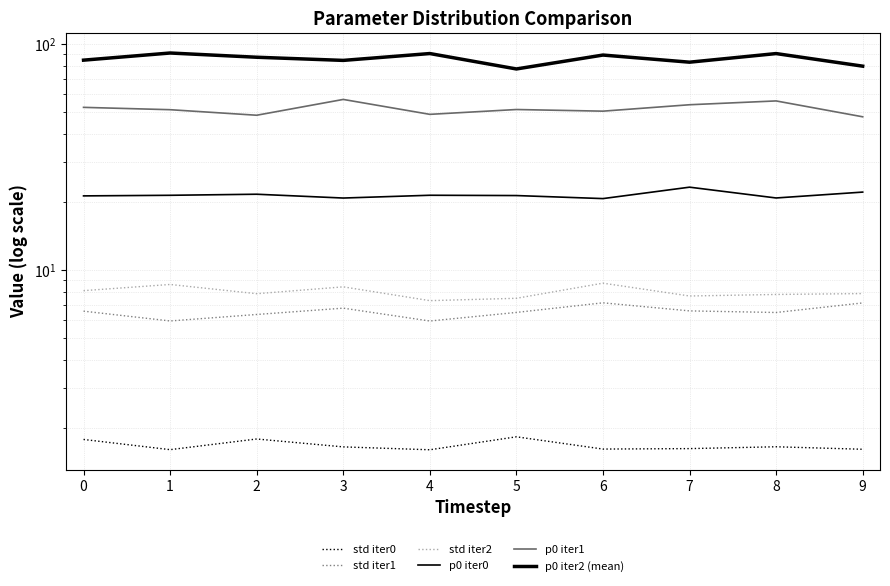

What are all the series names shown in the legend?

std iter0, std iter1, std iter2, p0 iter0, p0 iter1, p0 iter2 (mean)